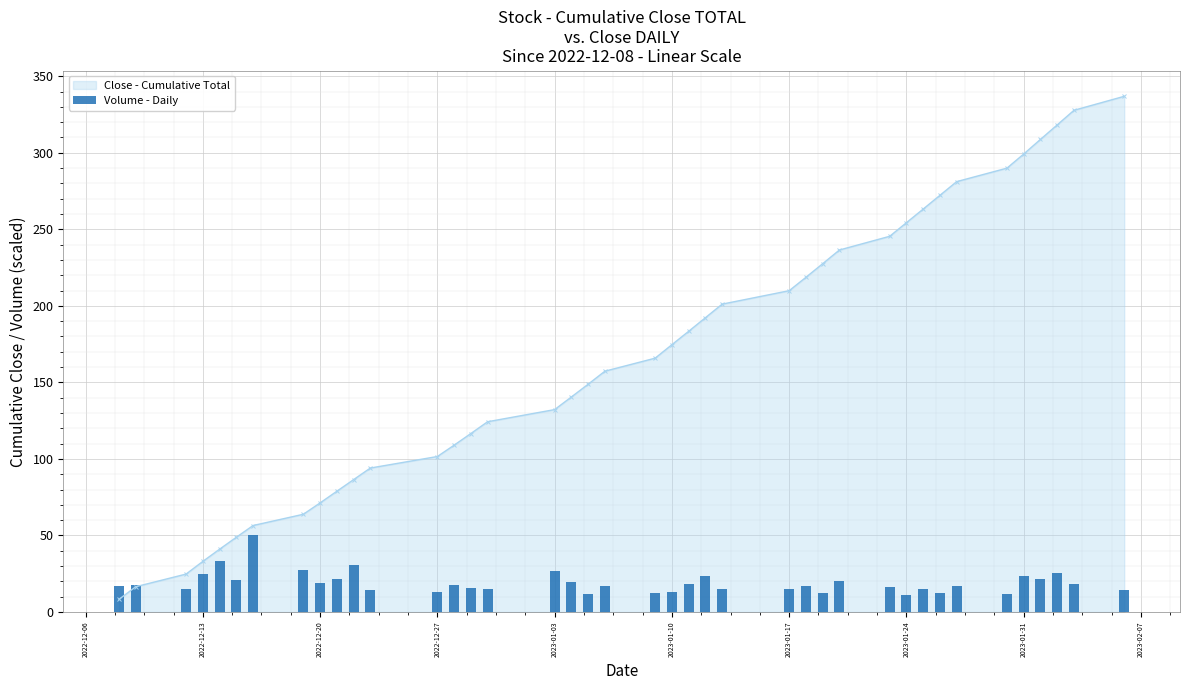

True or false: Close - Cumulative Total has a value of 397.7 at 2023-01-31.

False